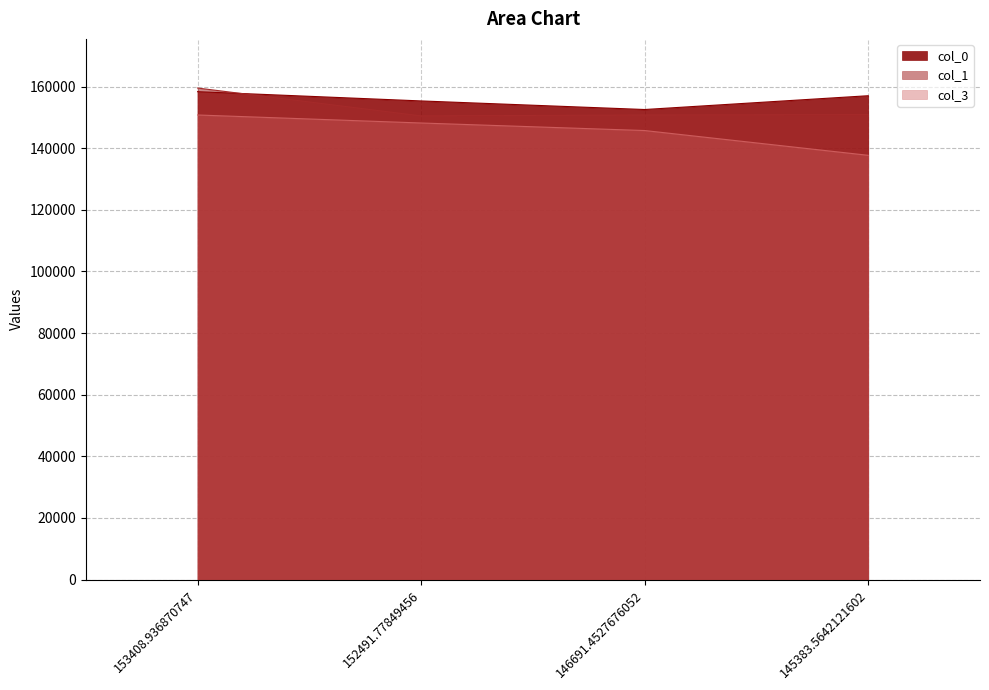

What is the label of the 3rd point from the right?

152491.77849456